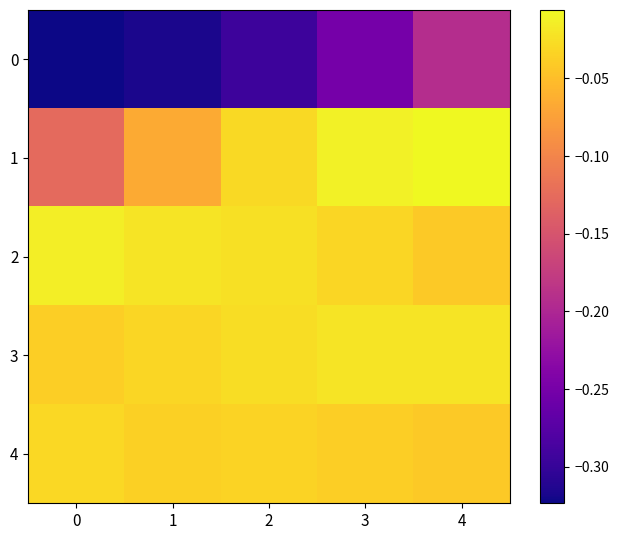

List the series in order of their peak value, lowest first.

0, 4, 3, 2, 1